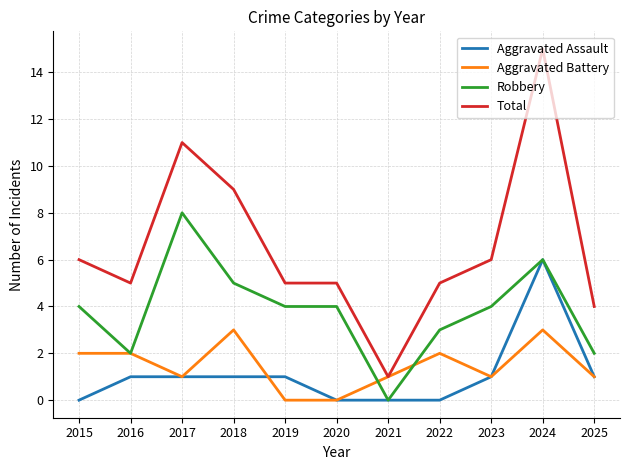

What are all the series names shown in the legend?

Aggravated Assault, Aggravated Battery, Robbery, Total